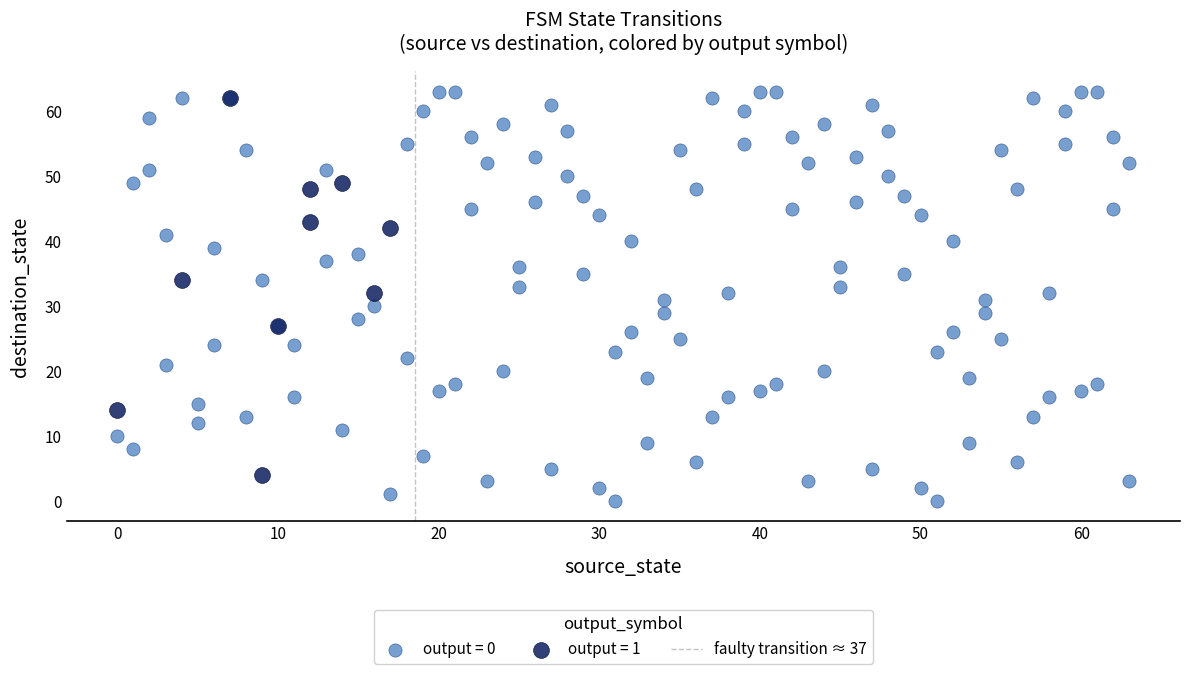

Which series reaches the minimum Y coordinate?

output = 0